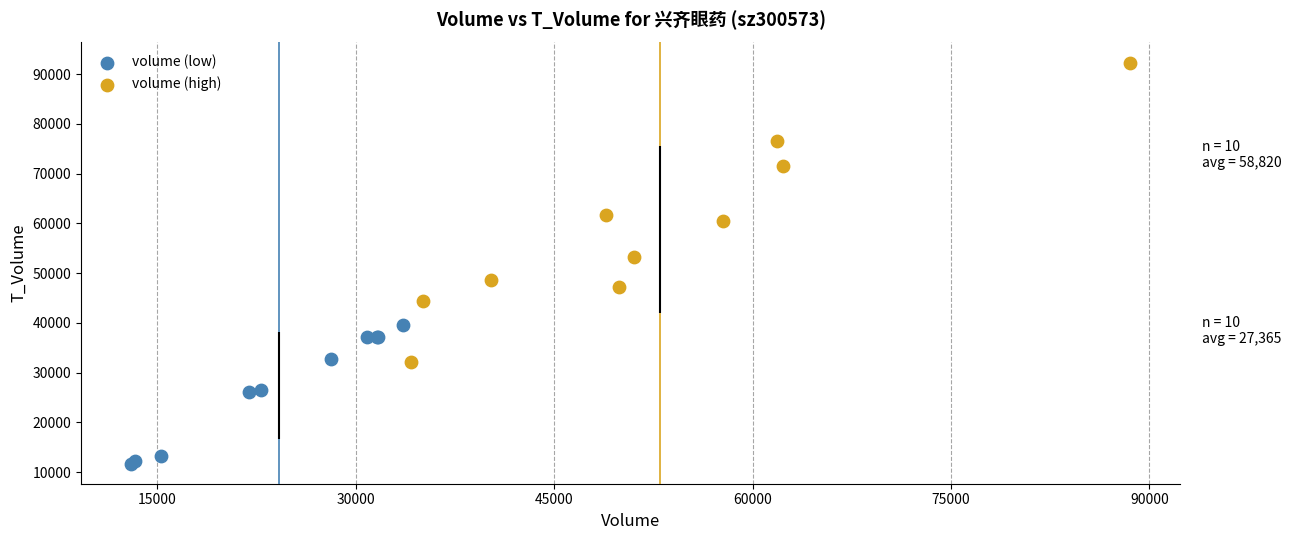

Which series reaches the minimum Y coordinate?

volume (low)